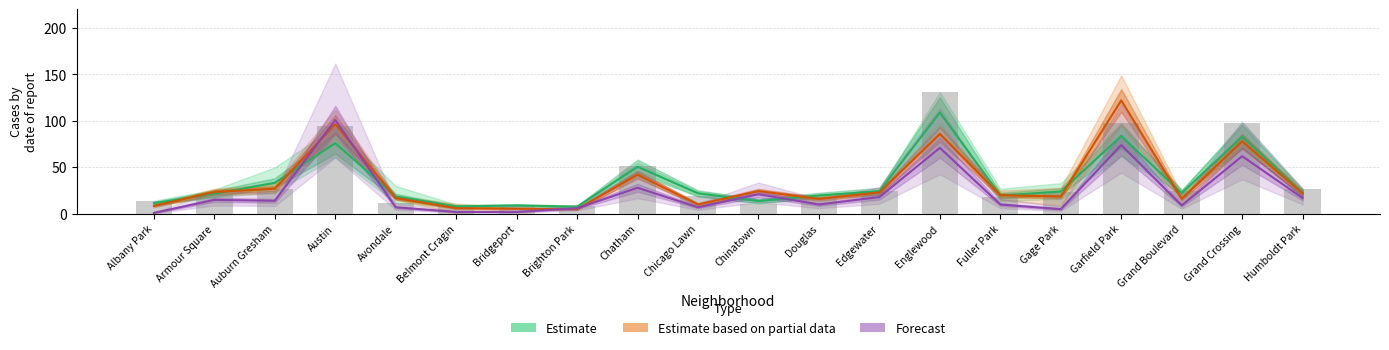

Does the chart contain any negative values?

No